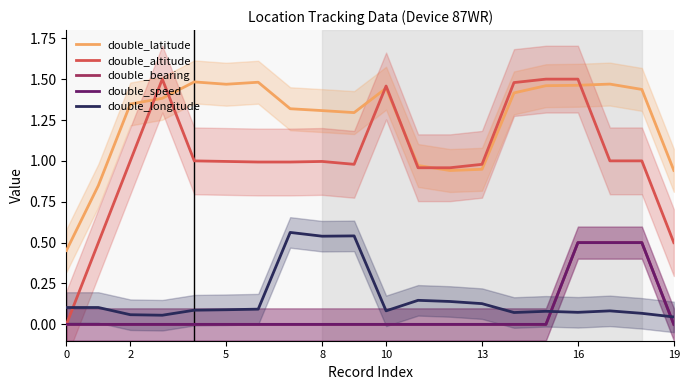

What is the difference between the highest and lowest values at 11?

1.0